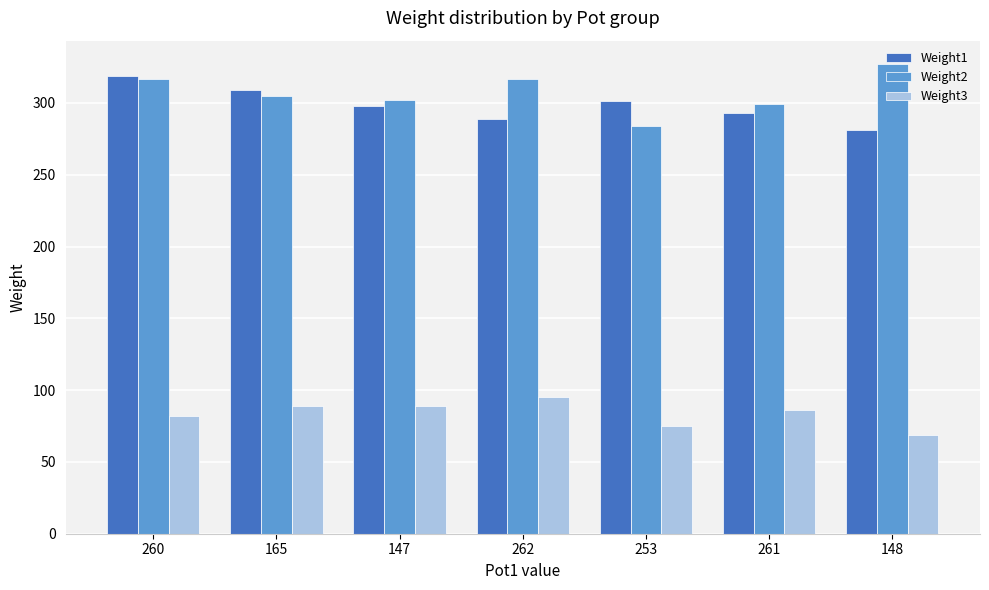

What is the label of the 5th bar from the left?

253